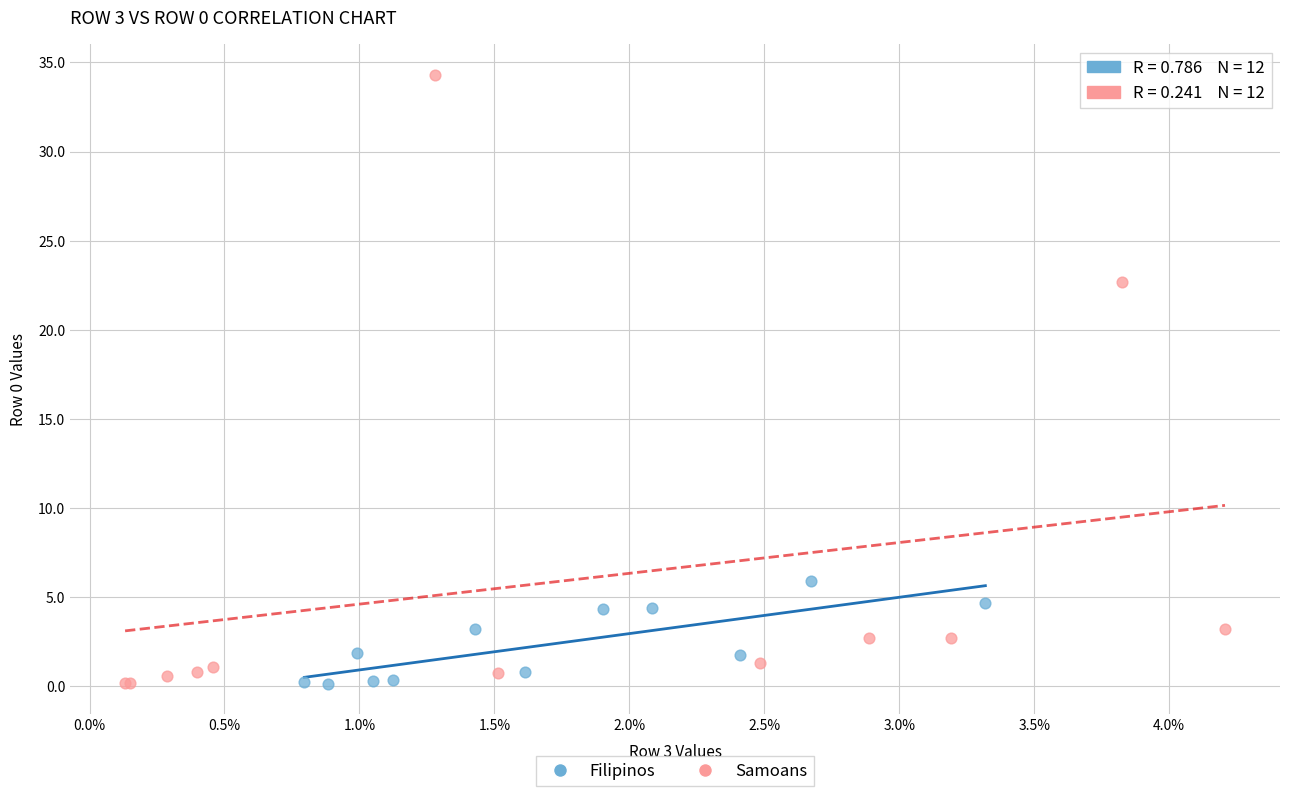

Which series reaches the maximum Y coordinate?

Samoans